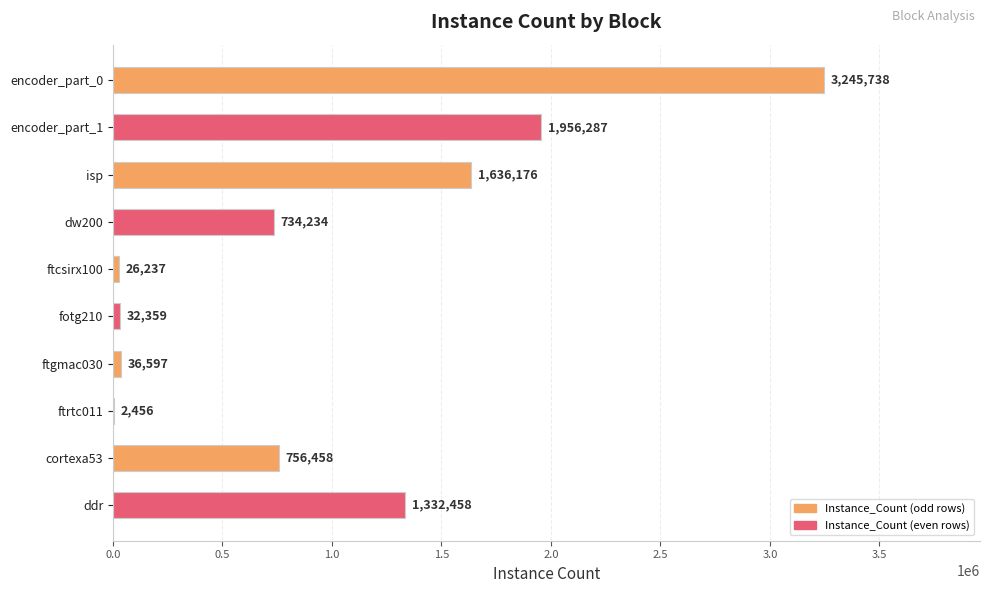

Where is the data nearest to the value 1624097?

isp